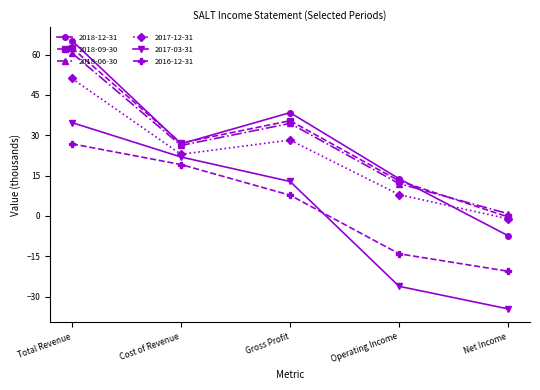

In 2017-12-31, how many points are higher than both neighbors (excluding endpoints)?

1